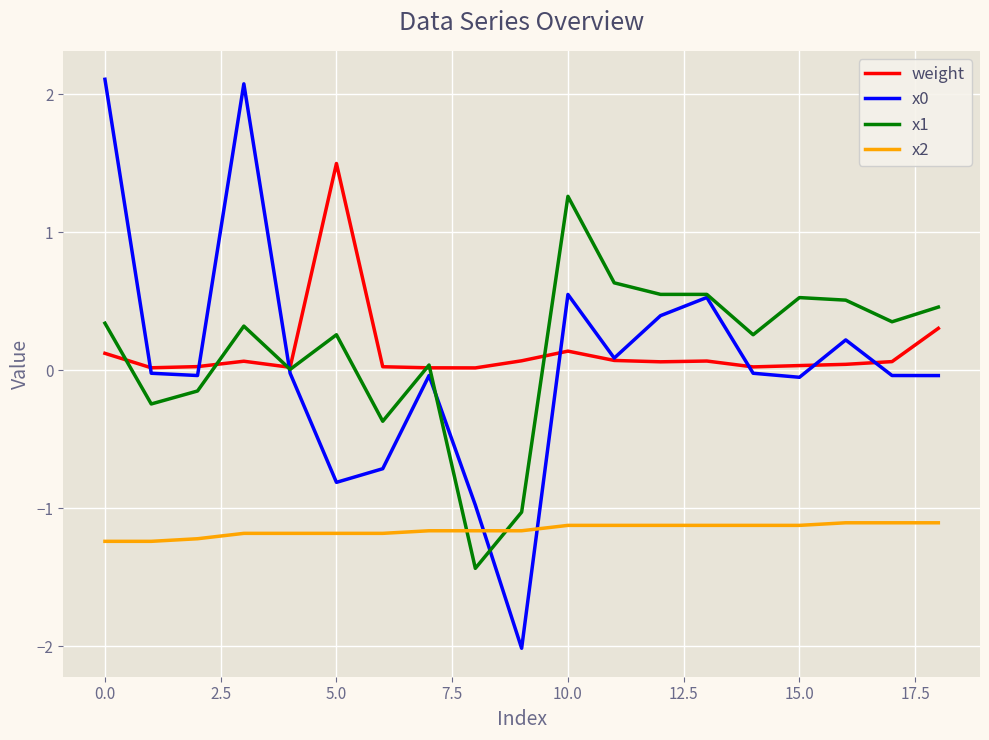

What is the minimum value shown in the chart?

-2.0